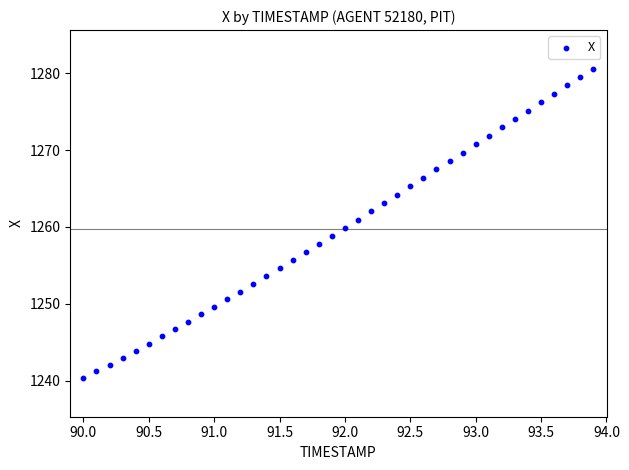

What is the range of Y values (max minus min)?

40.3